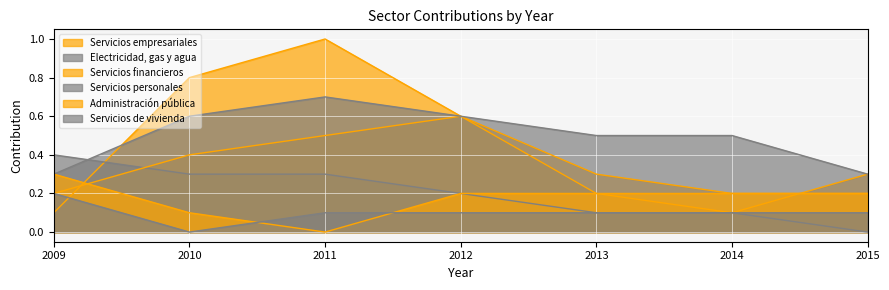

What is the difference between the maximum and second lowest values in the Electricidad, gas y agua series?

0.3